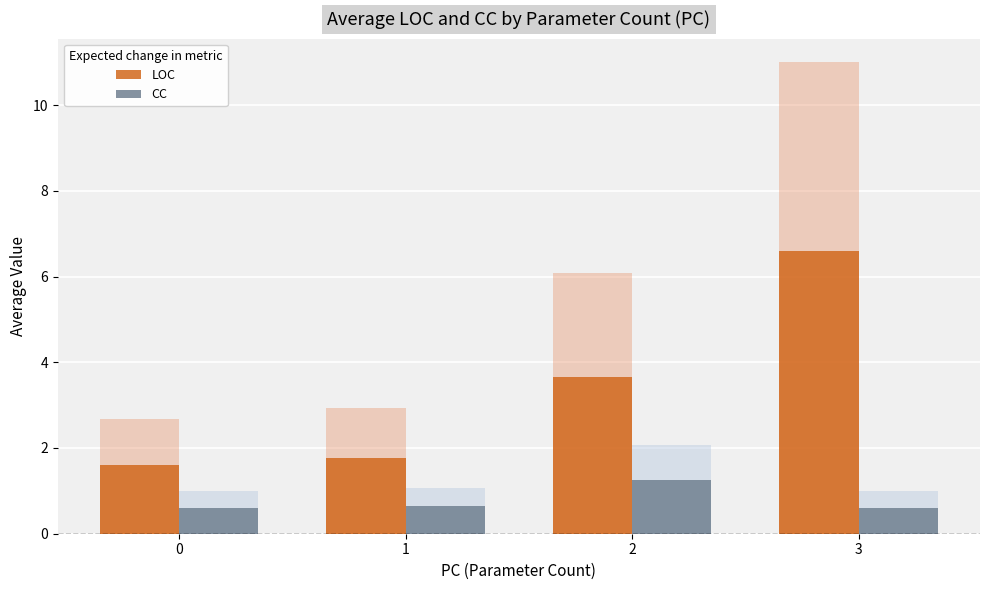

What is the average value of the CC series?

0.8